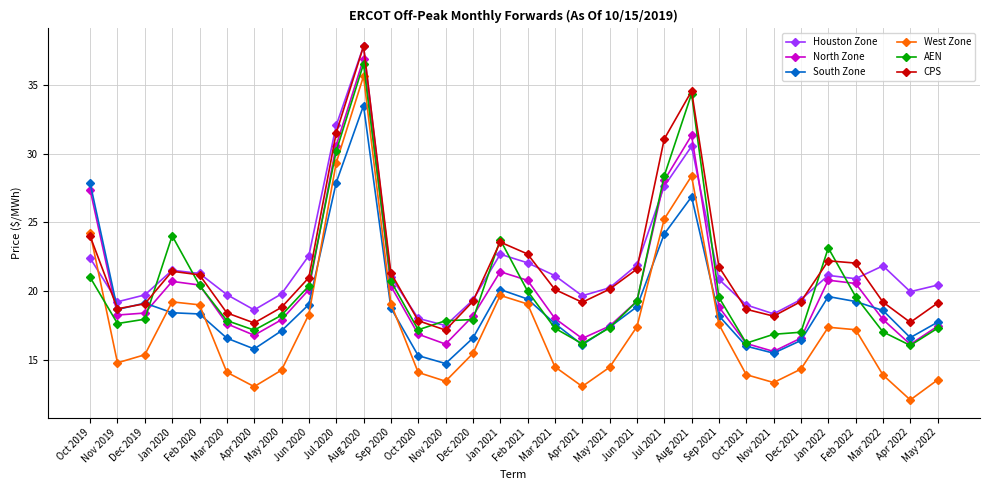

Where do West Zone and CPS first cross each other?

Oct 2019 and Nov 2019